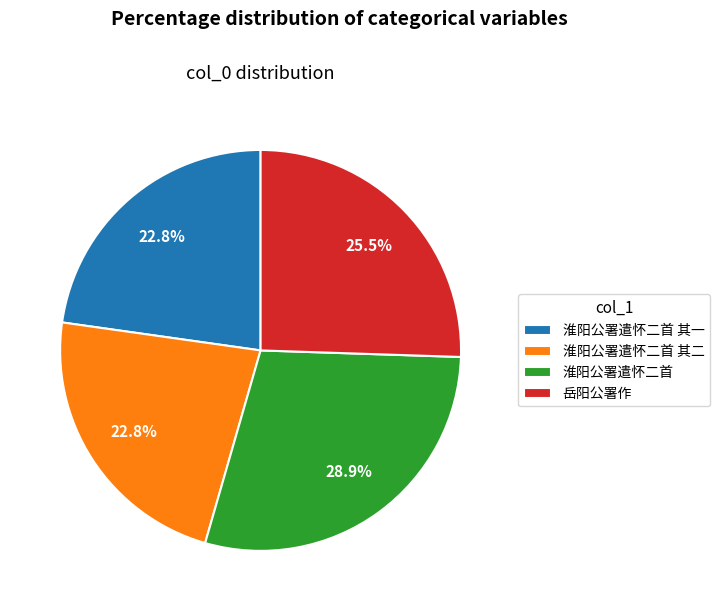

To the nearest percent, what portion does 淮阳公署遣怀二首 其二 represent?

23%